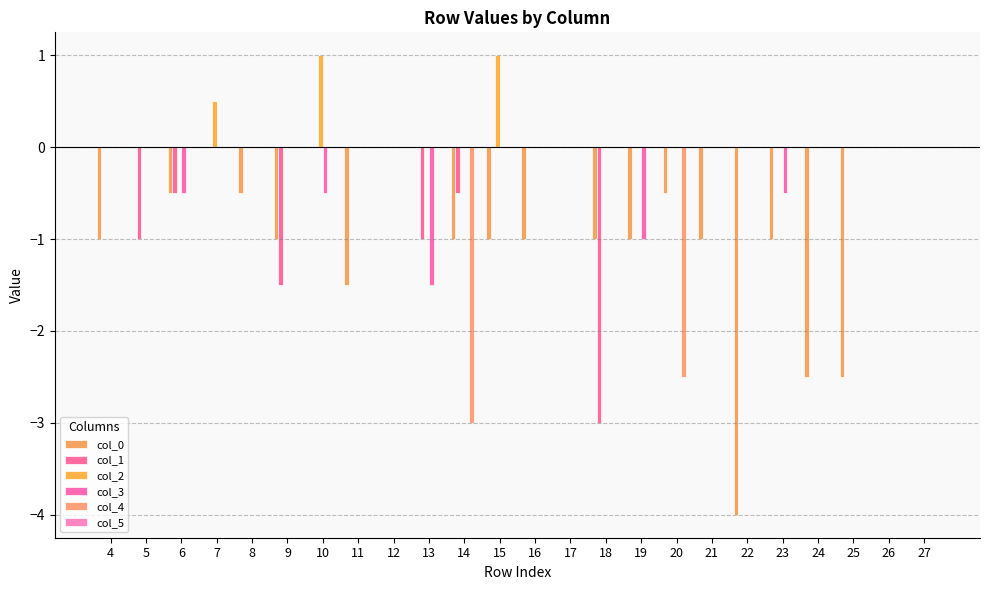

Reading right to left, what are all the values shown in this chart?

col_0: 0.0	0.0	-2.5	-2.5	-1.0	-4.0	-1.0	-0.5	-1.0	-1.0	0.0	-1.0	-1.0	-1.0	0.0	0.0	-1.5	0.0	-1.0	-0.5	0.0	-0.5	0.0	-1.0
col_1: 0.0	0.0	0.0	0.0	0.0	0.0	0.0	0.0	0.0	-3.0	0.0	0.0	0.0	-0.5	-1.0	0.0	0.0	0.0	-1.5	0.0	0.0	-0.5	-1.0	0.0
col_2: 0.0	0.0	0.0	0.0	0.0	0.0	0.0	0.0	0.0	0.0	0.0	0.0	1.0	0.0	0.0	0.0	0.0	1.0	0.0	0.0	0.5	0.0	0.0	0.0
col_3: 0.0	0.0	0.0	0.0	-0.5	0.0	0.0	0.0	-1.0	0.0	0.0	0.0	0.0	0.0	-1.5	0.0	0.0	-0.5	0.0	0.0	0.0	-0.5	0.0	0.0
col_4: 0.0	0.0	0.0	0.0	0.0	0.0	0.0	-2.5	0.0	0.0	0.0	0.0	0.0	-3.0	0.0	0.0	0.0	0.0	0.0	0.0	0.0	0.0	0.0	0.0
col_5: 0.0	0.0	0.0	0.0	0.0	0.0	0.0	0.0	0.0	0.0	0.0	0.0	0.0	0.0	0.0	0.0	0.0	0.0	0.0	0.0	0.0	0.0	0.0	0.0